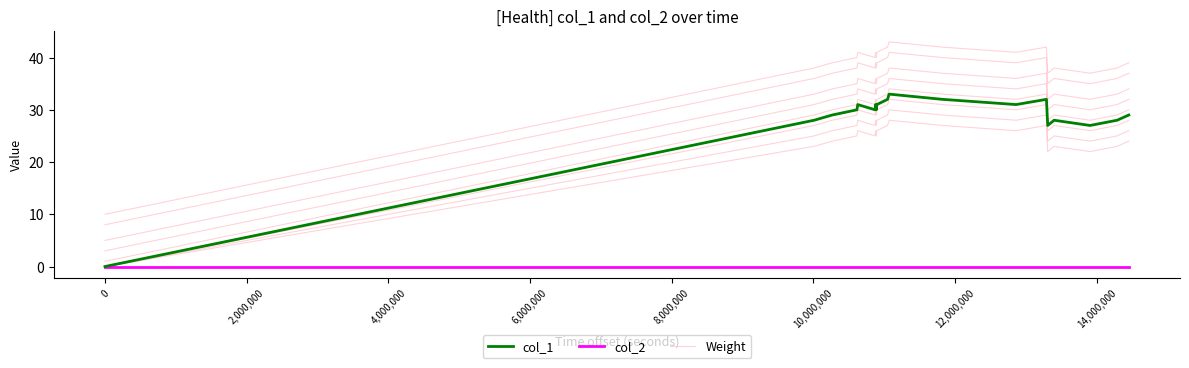

How many values in Weight are above zero?

22